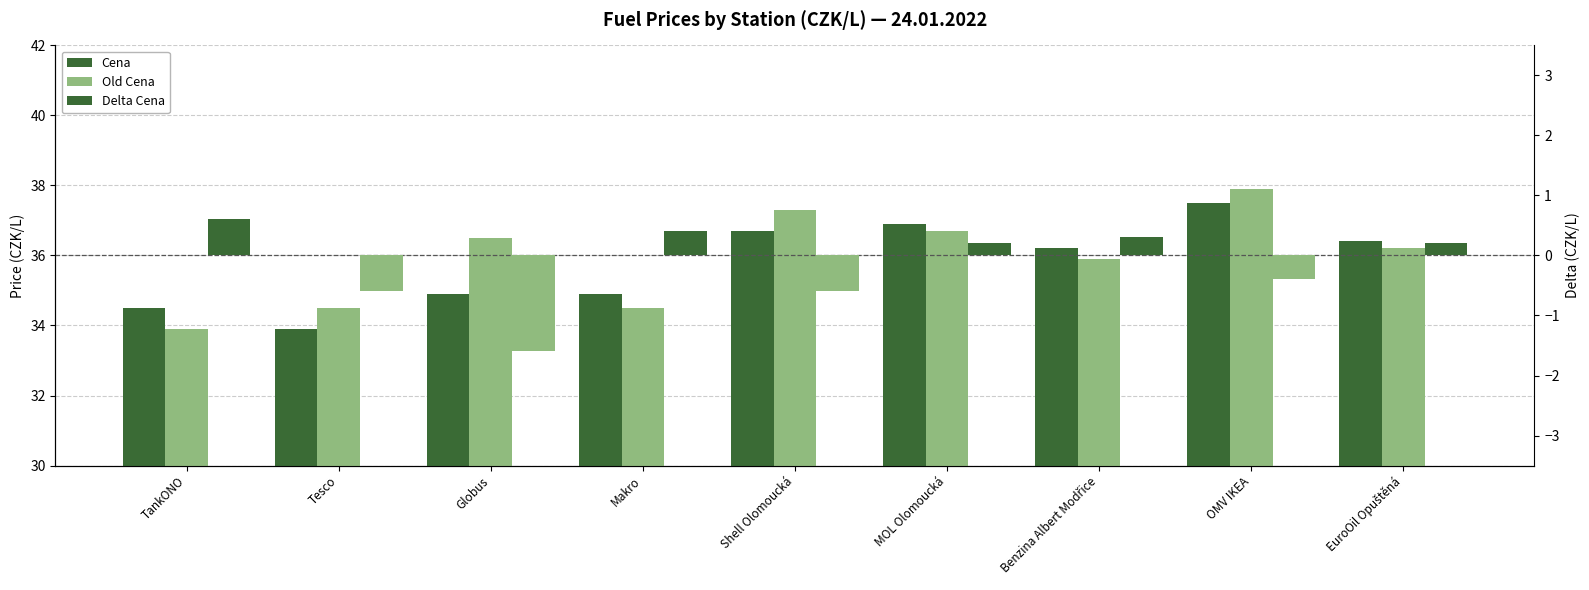

The value of Delta Cena at Benzina Albert Modřice is 0.5. True or false?

False